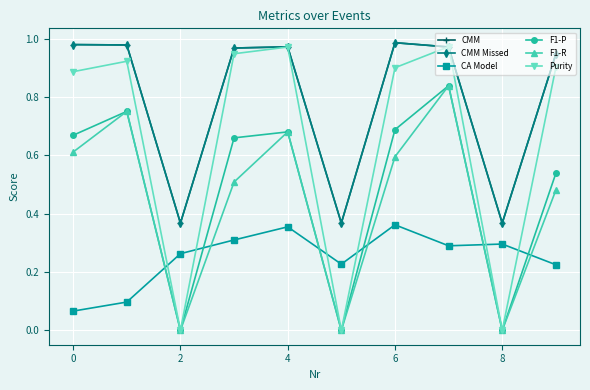

Which series has the largest total across all categories?

CMM